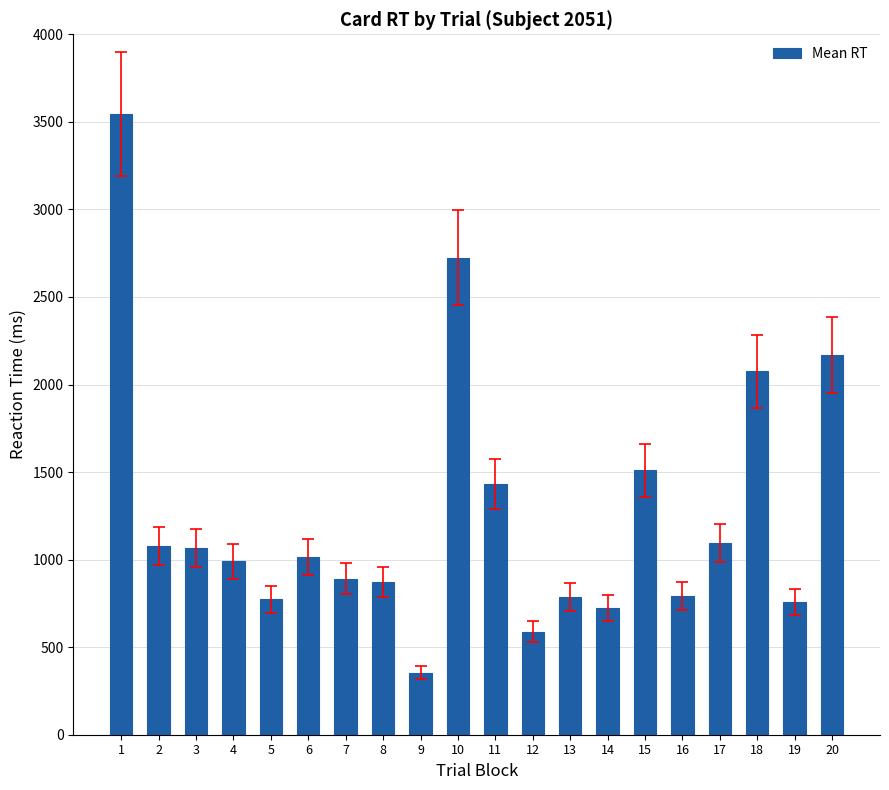

Which has a higher value, 7 or 2?

2